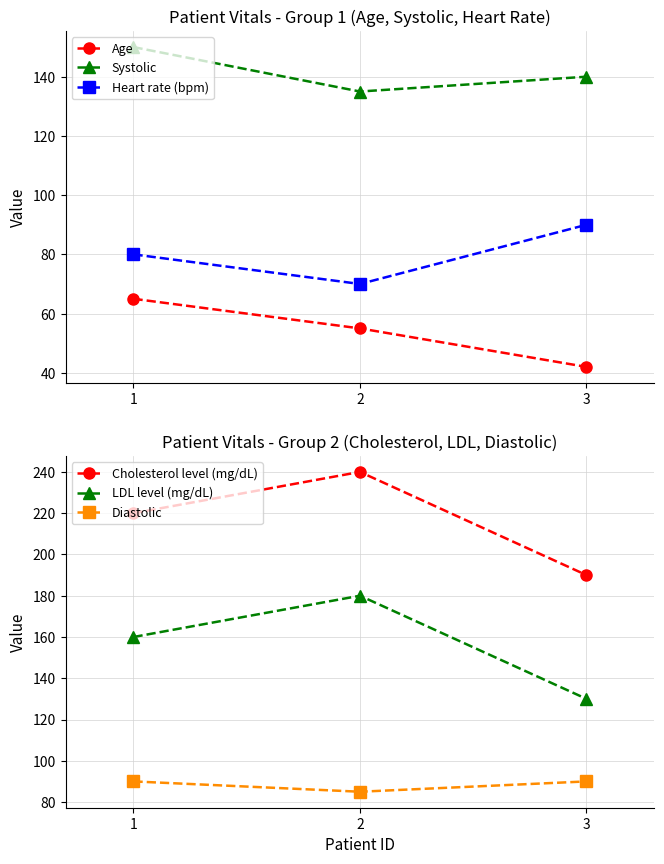

Is the value of Cholesterol level (mg/dL) at 2 greater than the value of Systolic at 2?

Yes